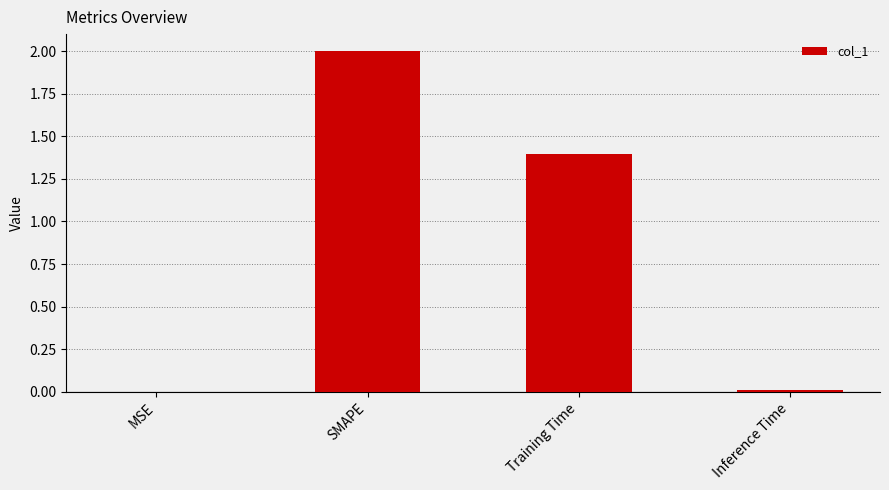

What is the maximum value shown in the chart?

2.0